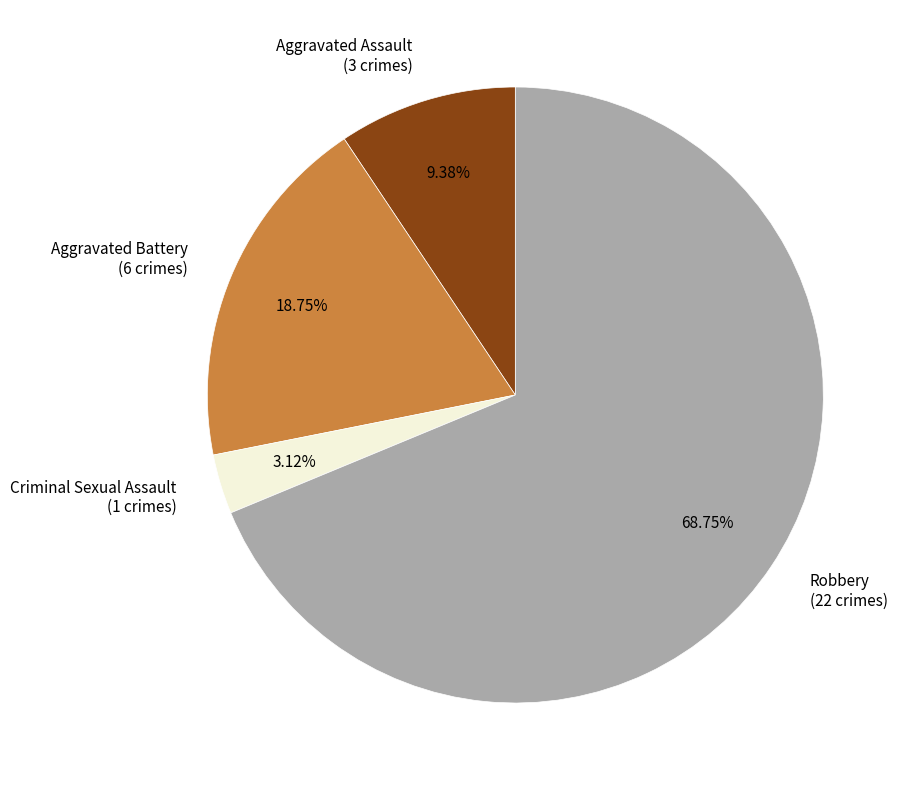

Approximately how many times larger is the value at Aggravated Assault (3 crimes) compared to Criminal Sexual Assault (1 crimes)?

3.0